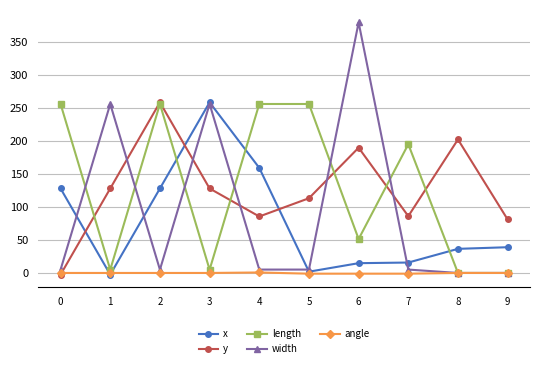

What is the minimum value for angle?

-1.1